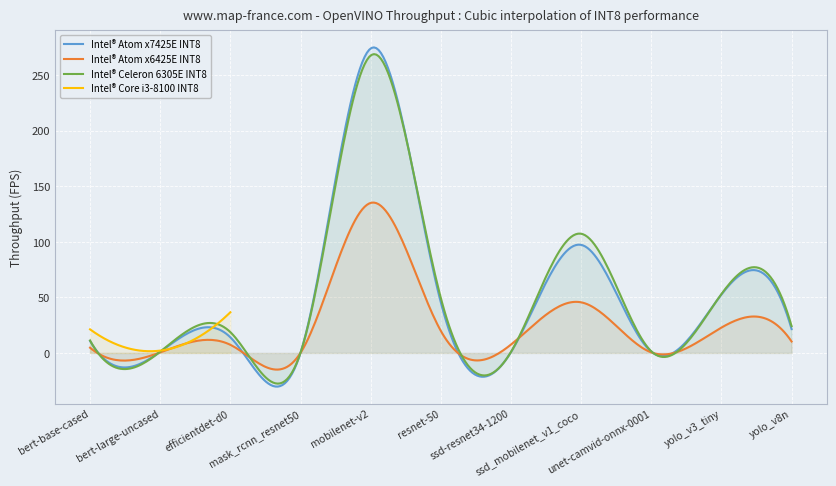

Which category has the highest value in the Intel® Celeron 6305E INT8 series?

mobilenet-v2